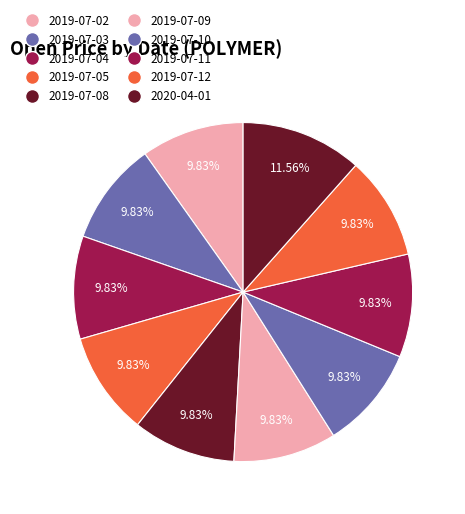

Rank the categories by value from lowest to highest.

2019-07-02, 2019-07-03, 2019-07-04, 2019-07-05, 2019-07-08, 2019-07-09, 2019-07-10, 2019-07-11, 2019-07-12, 2020-04-01